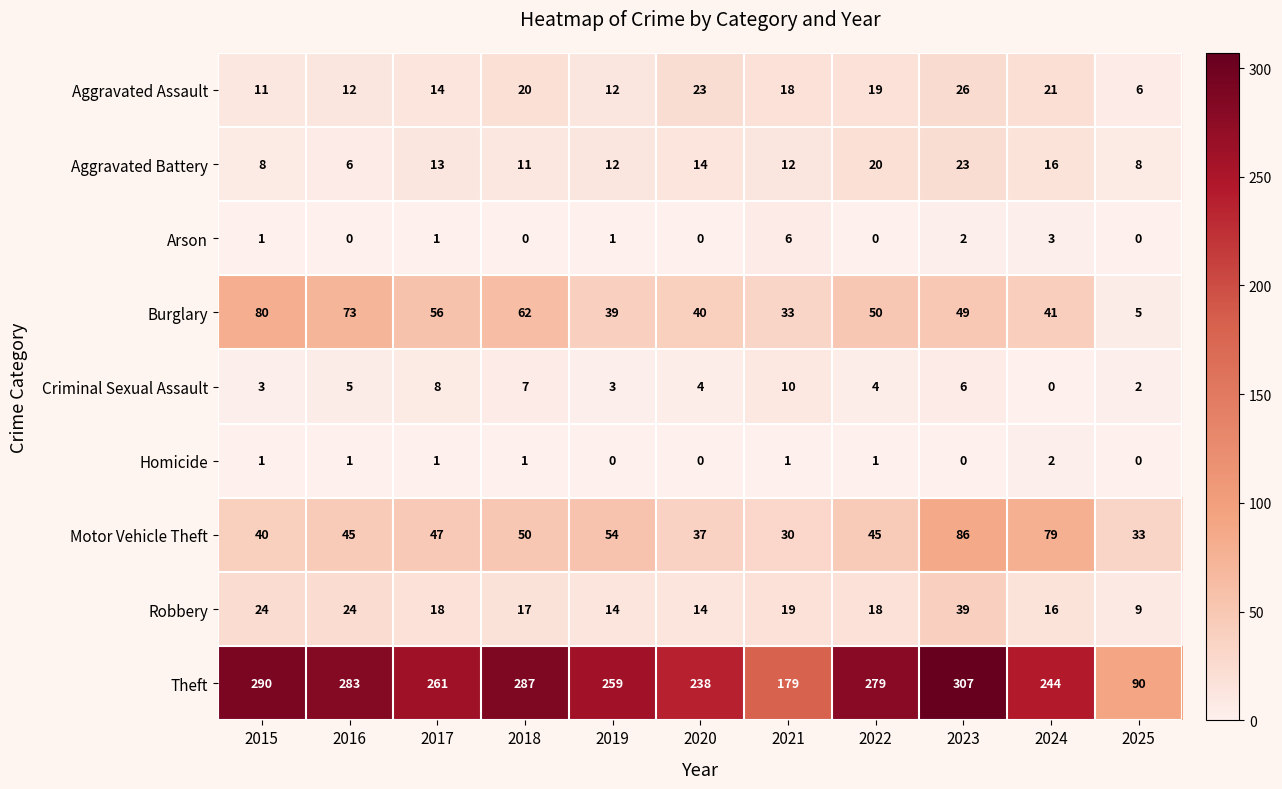

Read the Aggravated Battery value at 2022.

20